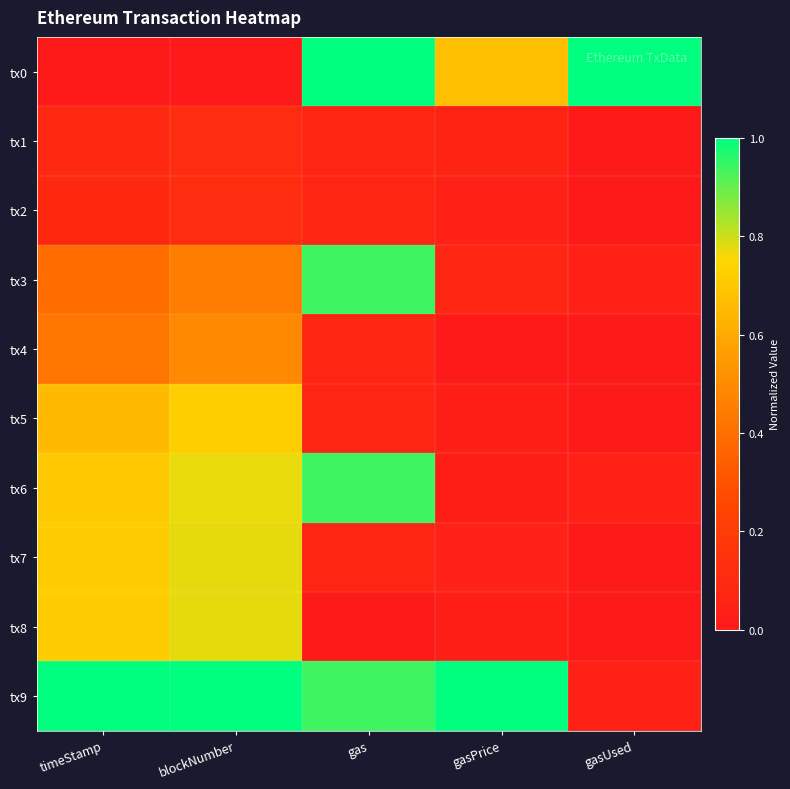

What is the total value across all series at blockNumber?

5.2